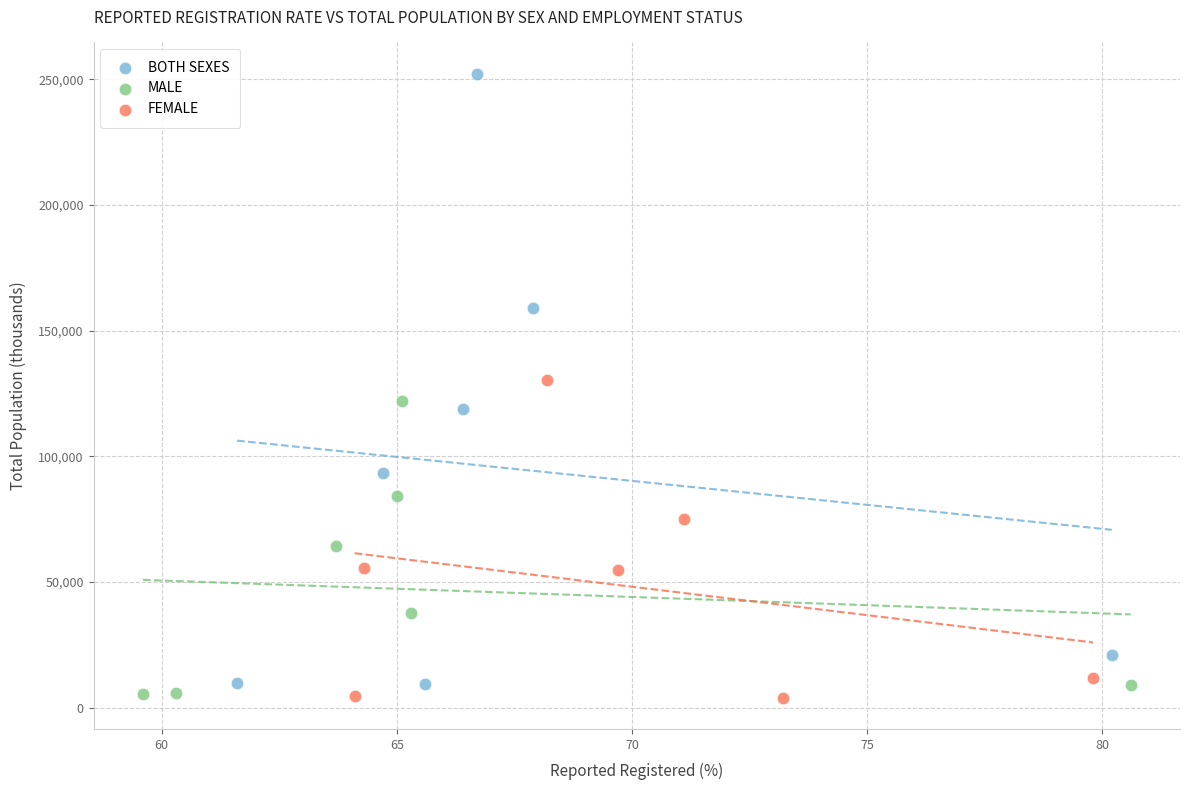

Which series has the widest spread of Y values?

BOTH SEXES